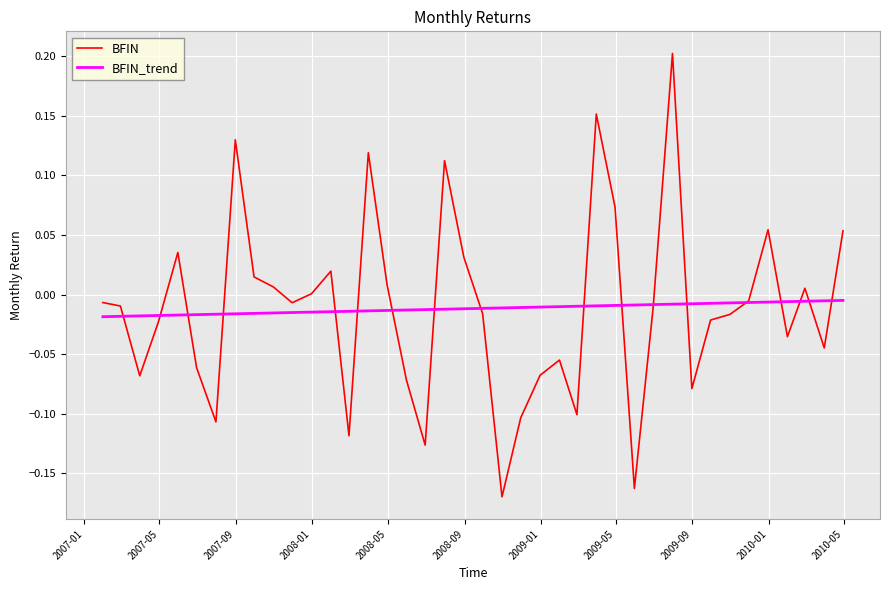

List the series in order of their peak value, highest first.

BFIN, BFIN_trend